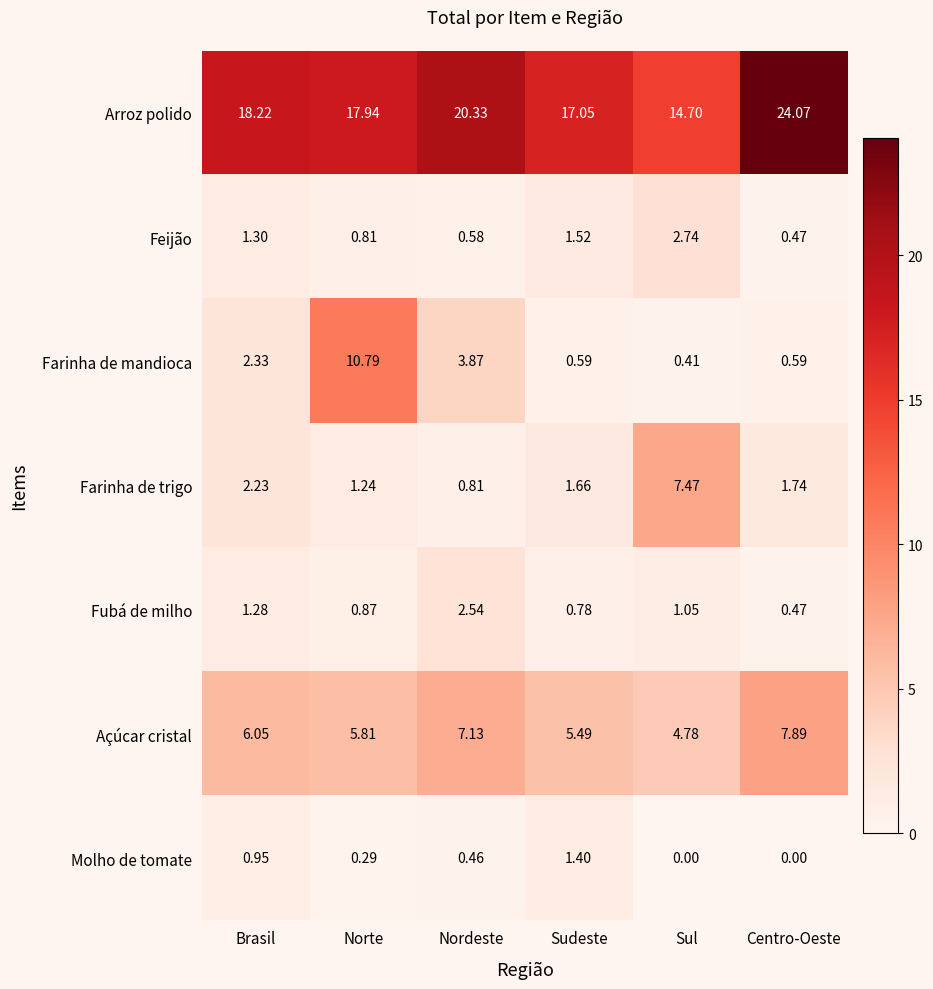

List the labels in order of Arroz polido value, smallest first.

Sul, Sudeste, Norte, Brasil, Nordeste, Centro-Oeste